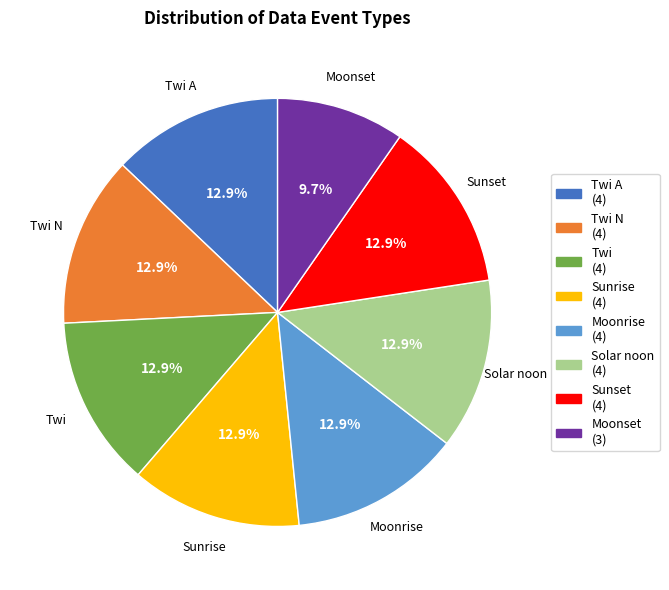

Is there a majority slice in this chart?

No